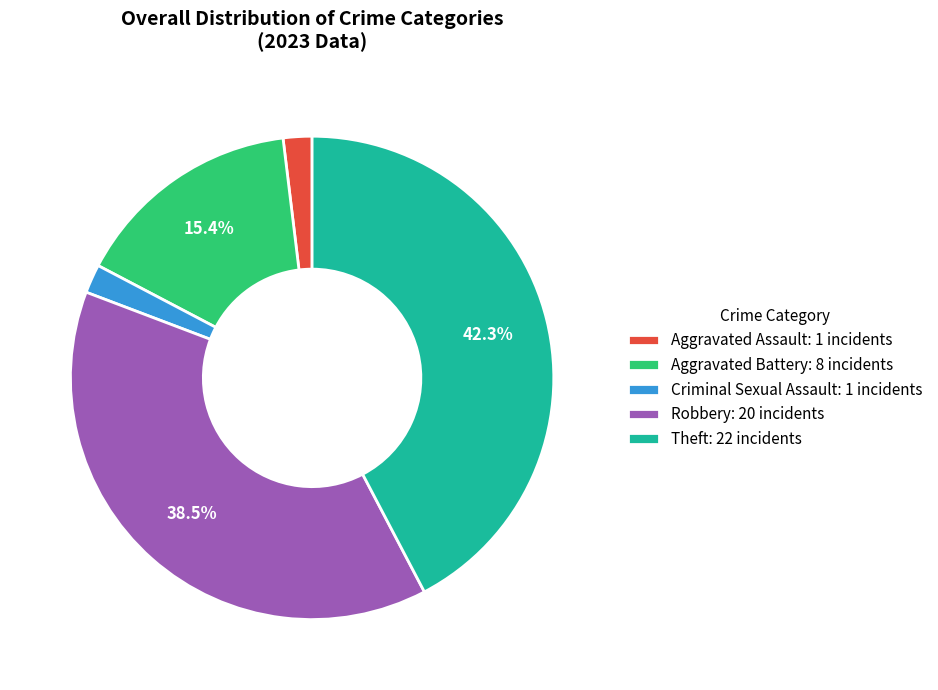

Count the number of slices in the pie.

5